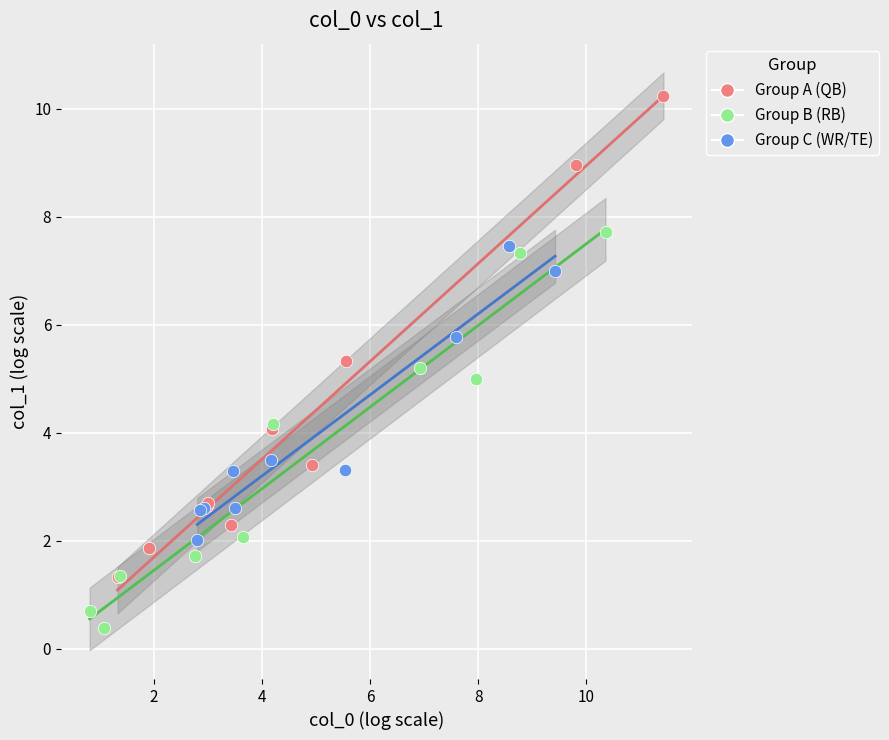

Which series has the largest Y range (max minus min)?

Group A (QB)